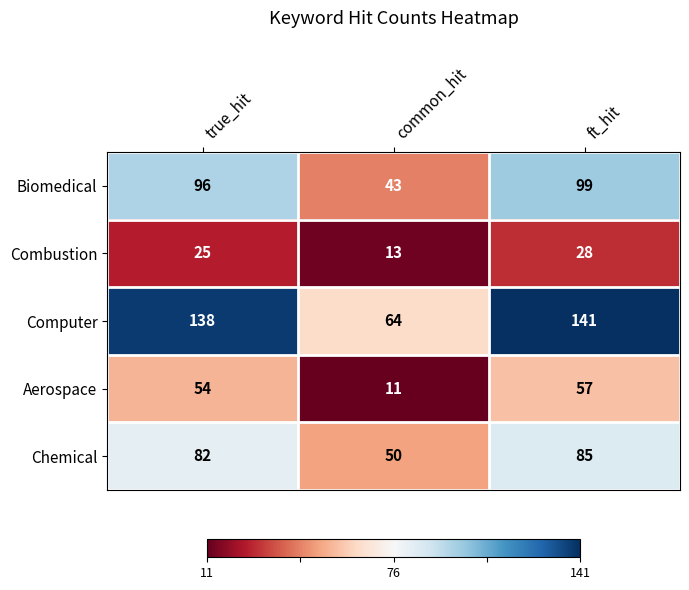

What is the total value across all series at ft_hit?

410